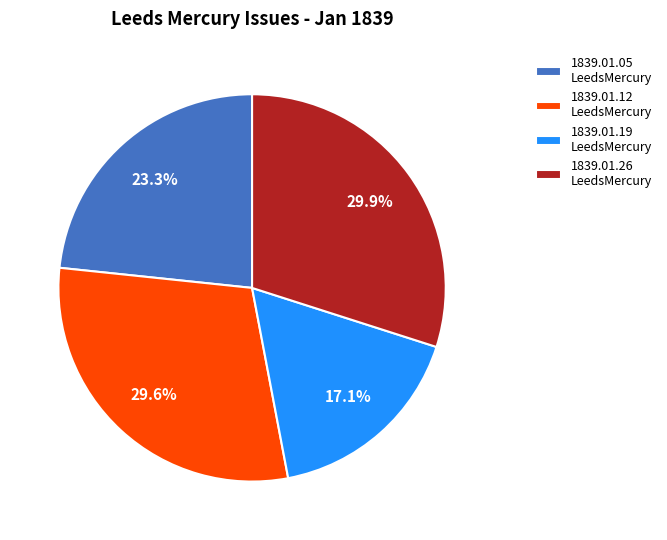

What is the smallest slice in the pie chart?

1839.01.19 LeedsMercury